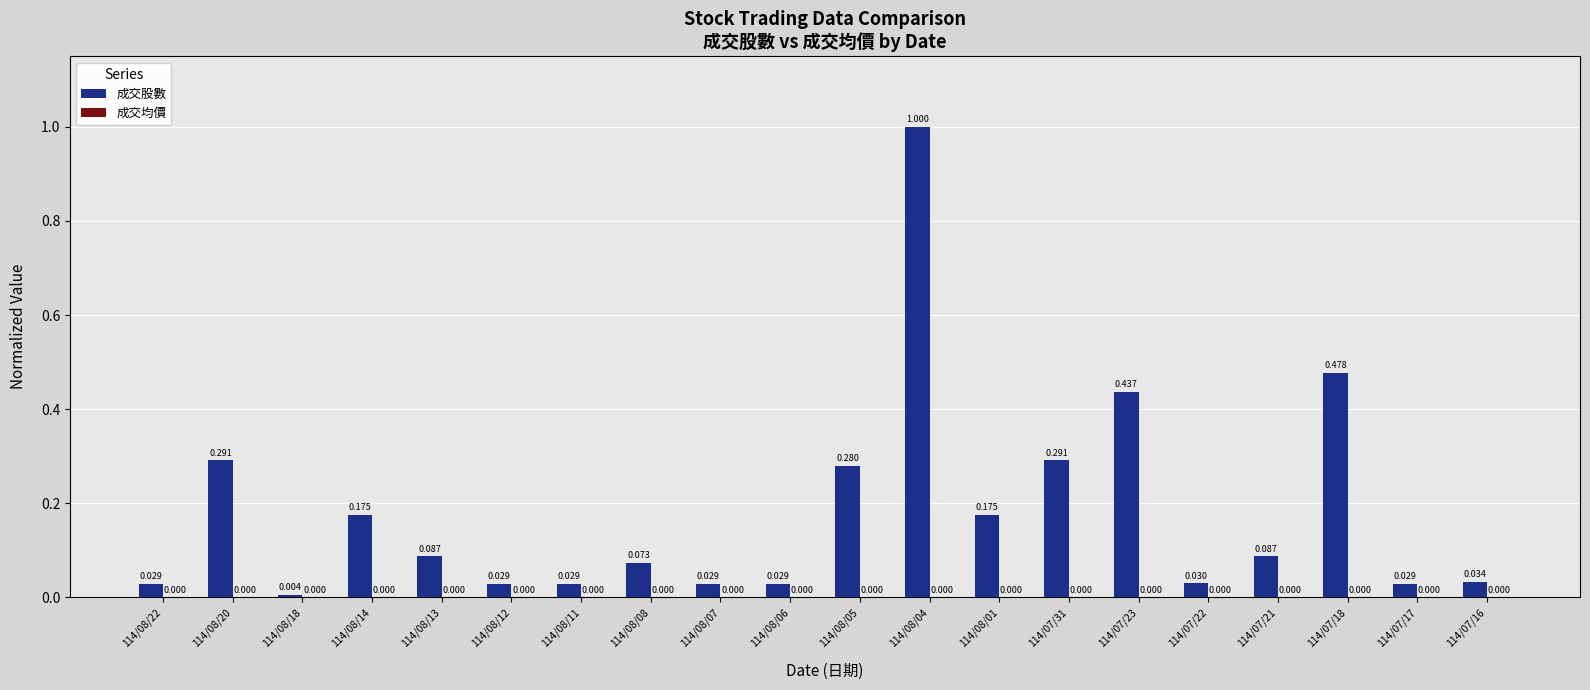

Which series changed the most between 114/08/05 and 114/08/01?

成交股數